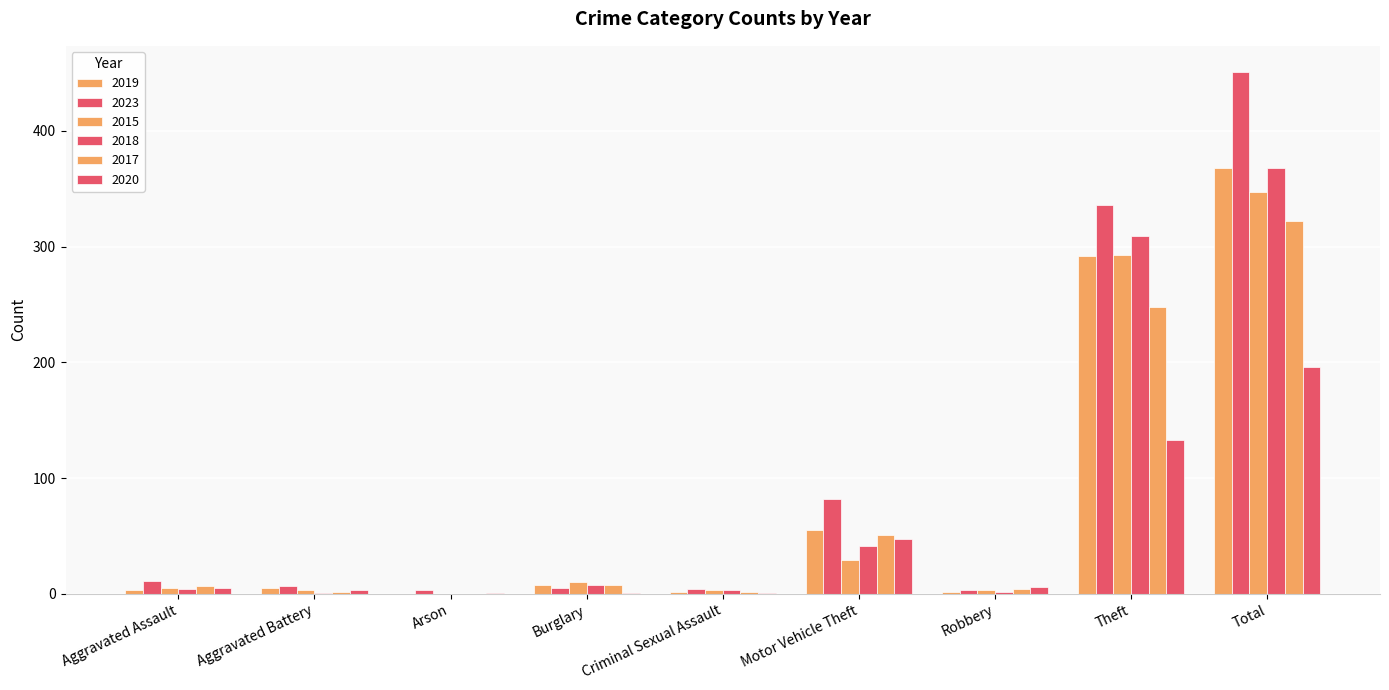

What is the difference between the highest and lowest values at Motor Vehicle Theft?

53